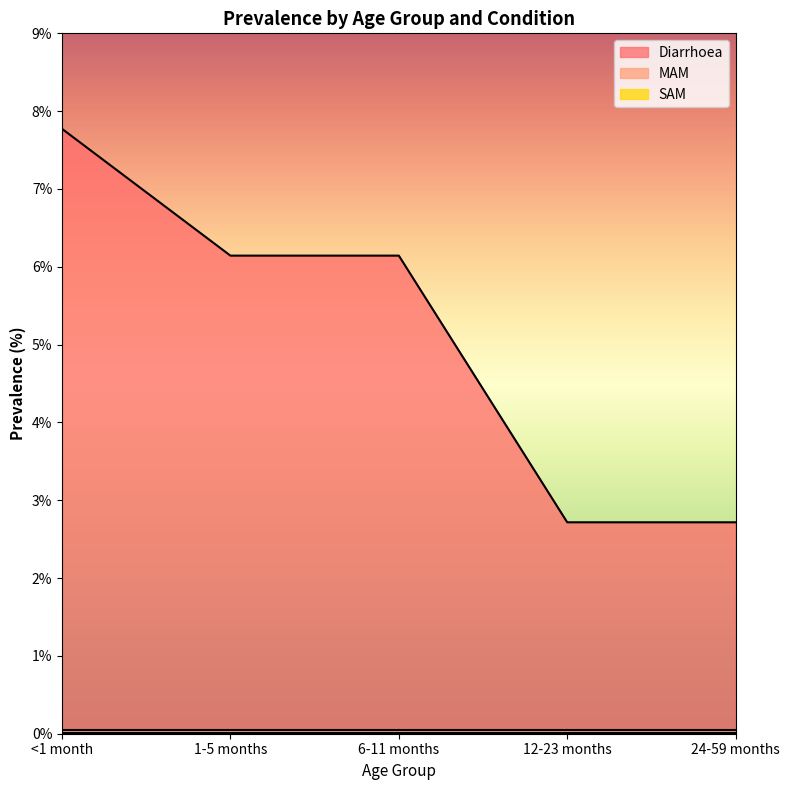

Reading left to right, list all the values displayed in this chart.

Diarrhoea: 7.8	6.1	6.1	2.7	2.7
MAM: 0.1	0.1	0.1	0.1	0.1
SAM: 0.0	0.0	0.0	0.0	0.0